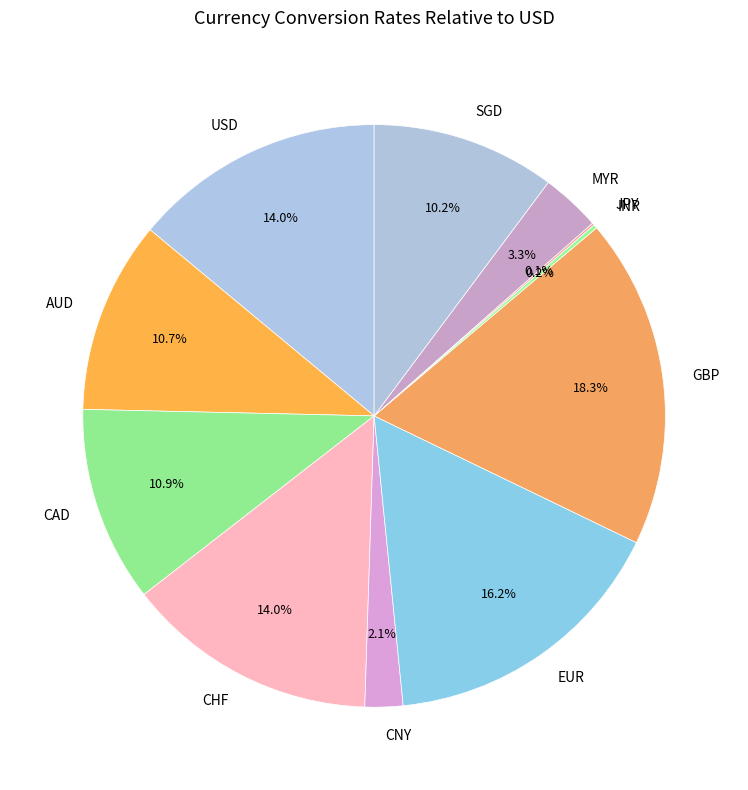

The CHF slice represents 20% of the pie. True or false?

False